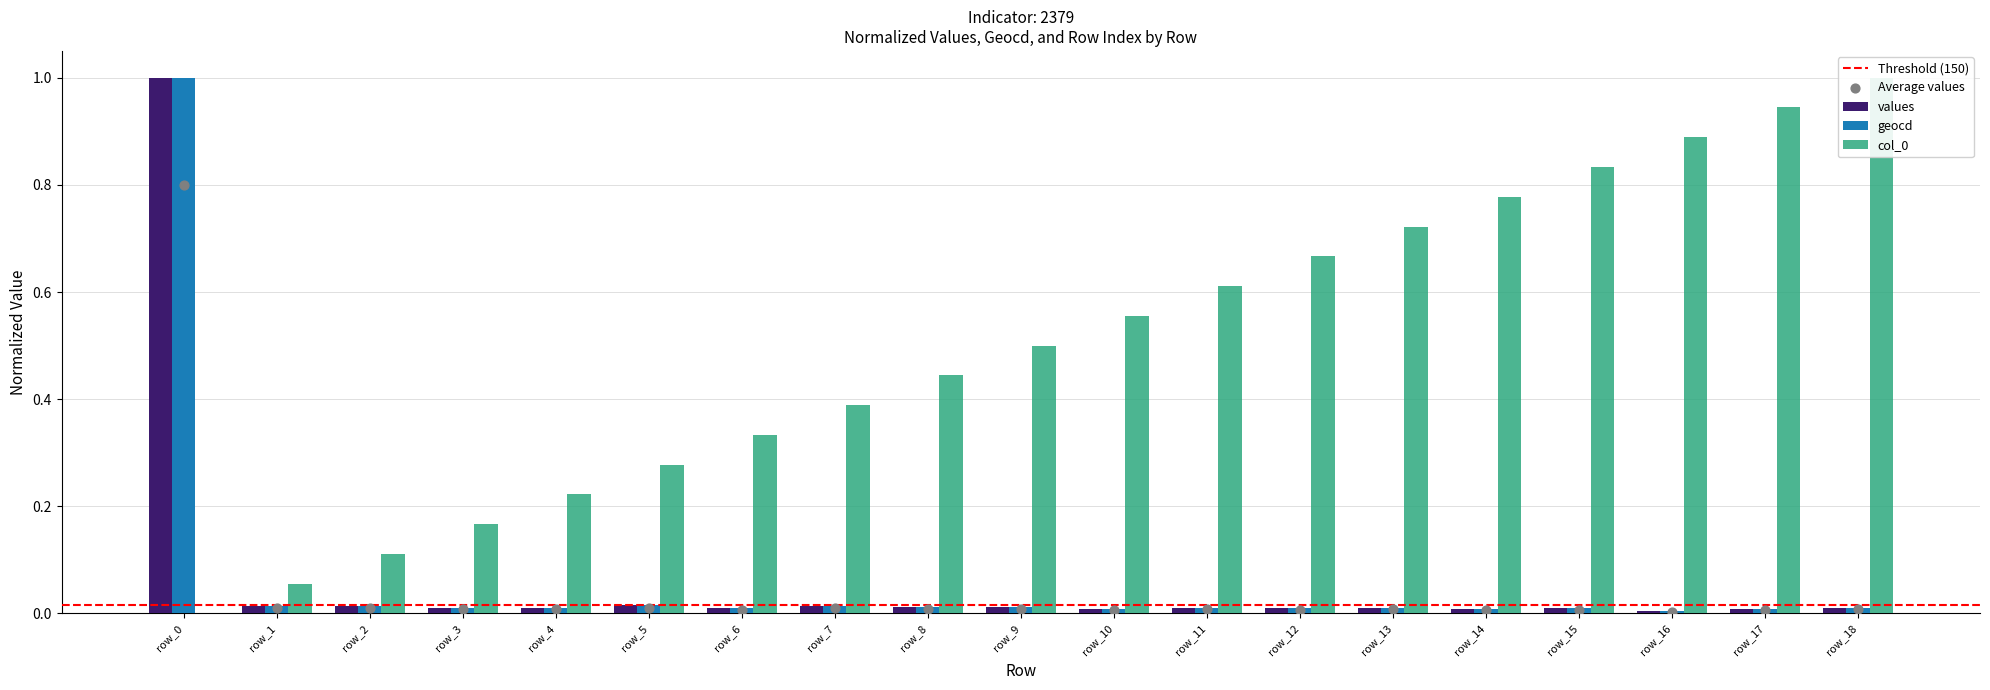

At which category is the sum across all series the highest?

row_0